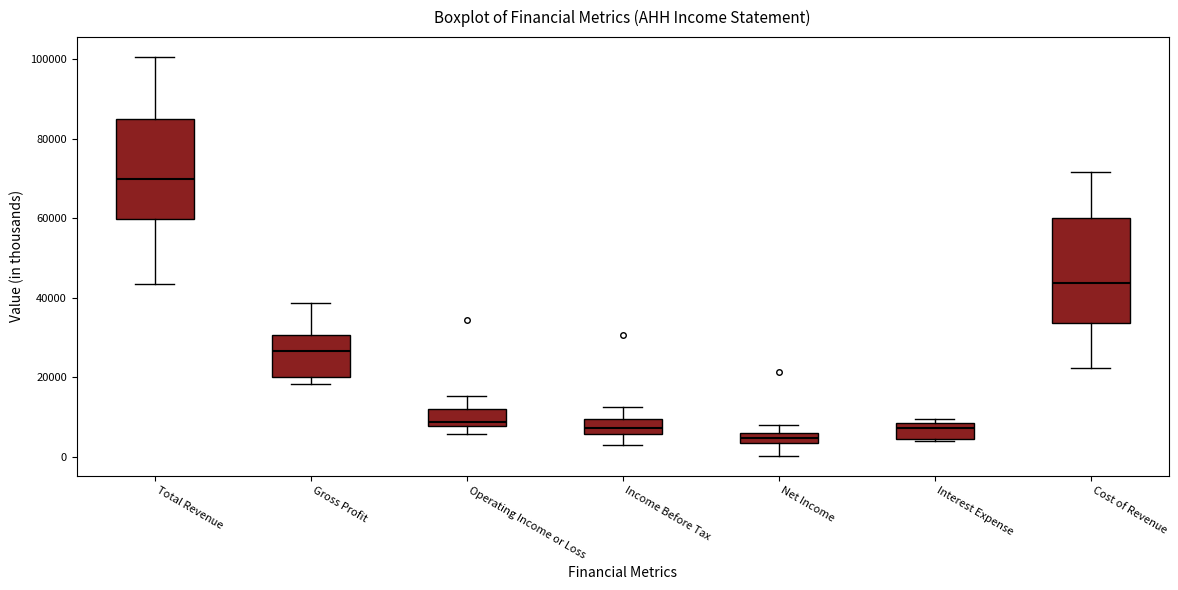

Which box's median line is the highest?

Total Revenue